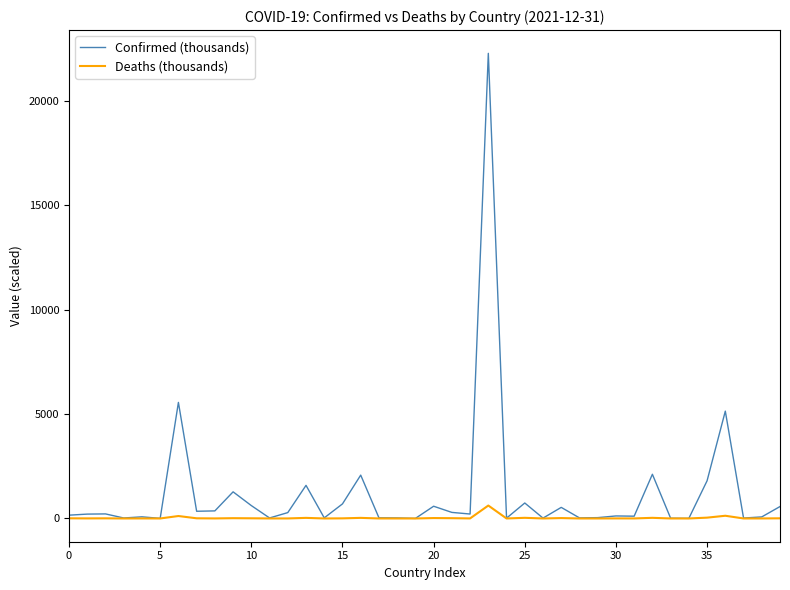

Which series has the largest total across all categories?

Confirmed (thousands)